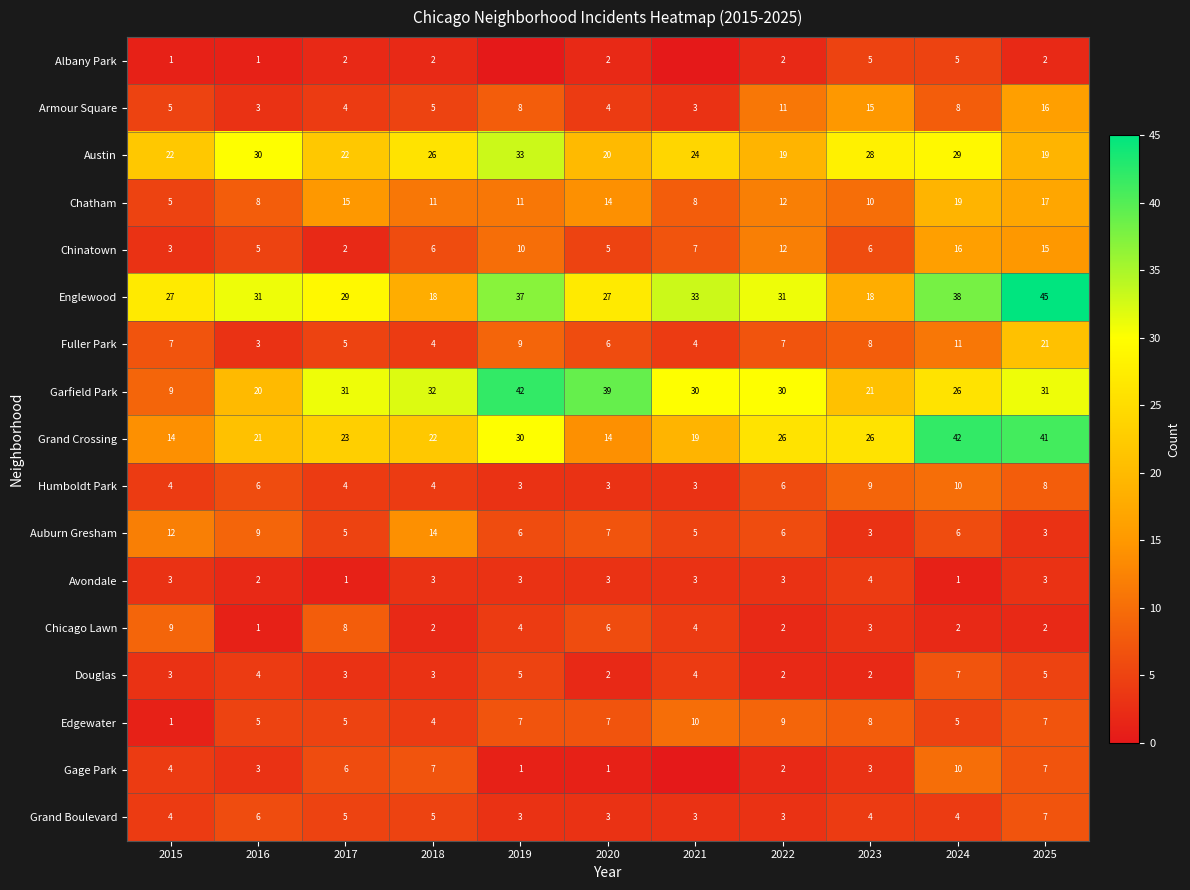

At which label does Edgewater reach its minimum?

2015